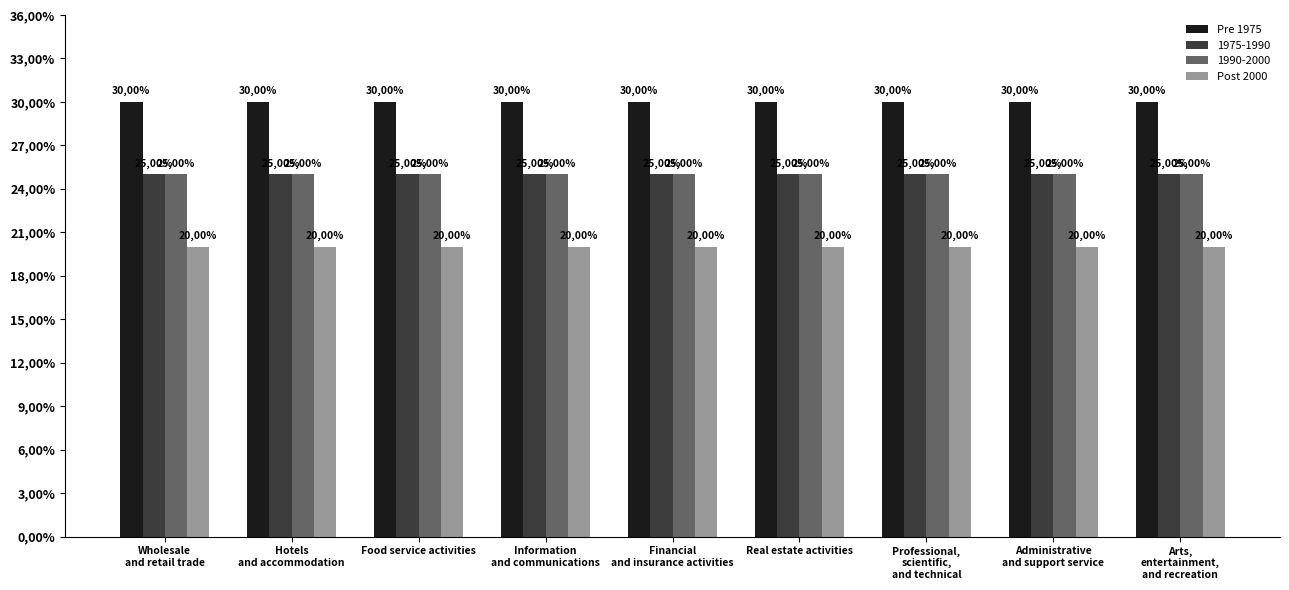

Read the Post 2000 value at Food service activities.

0.2